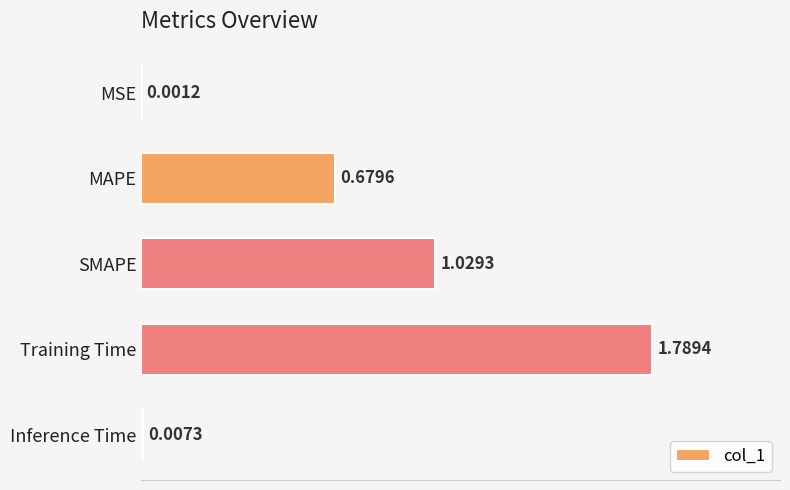

How many categories are shown in the chart?

5